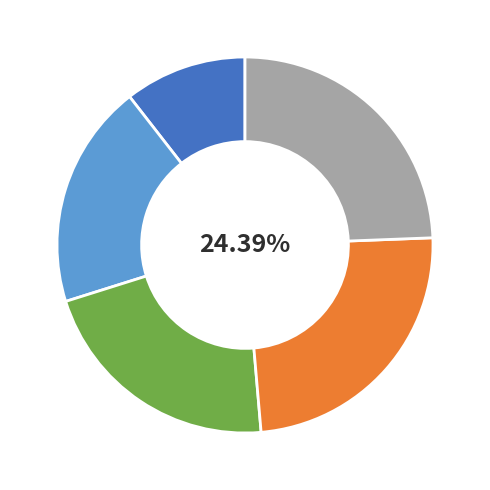

To the nearest percent, what percentage of the pie is 2020?

24%